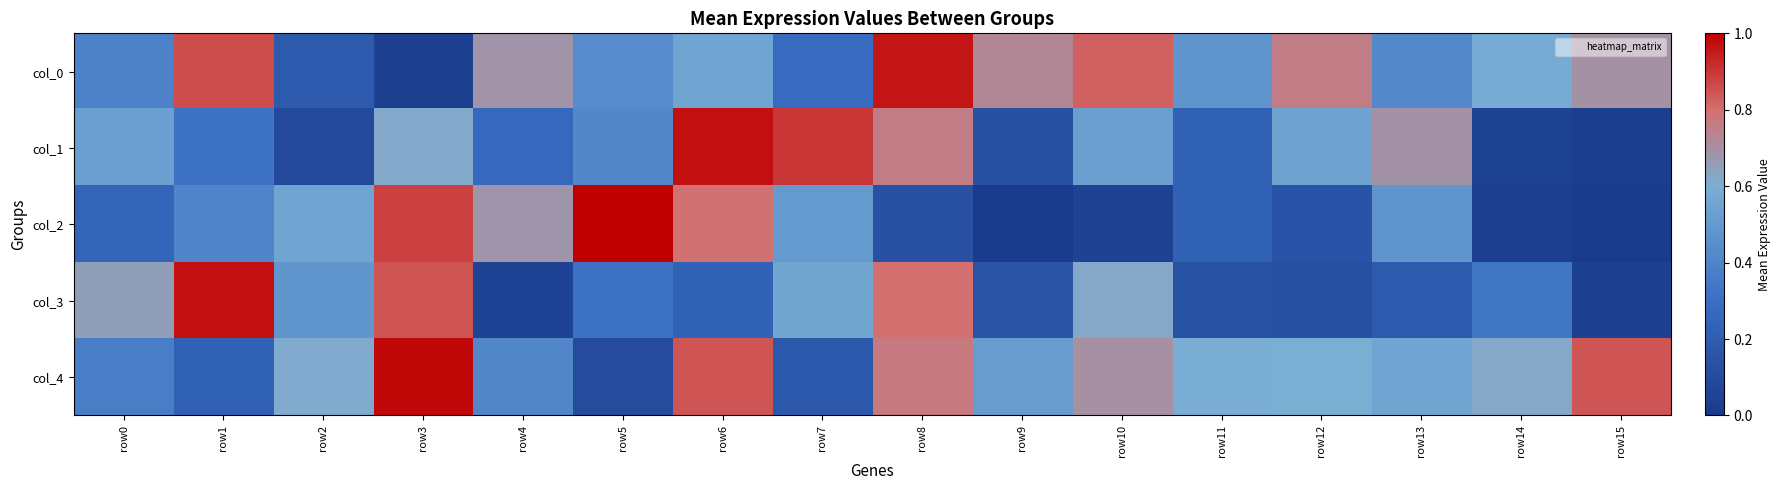

Rank the series at row7 from lowest to highest value.

col_4, col_0, col_2, col_3, col_1